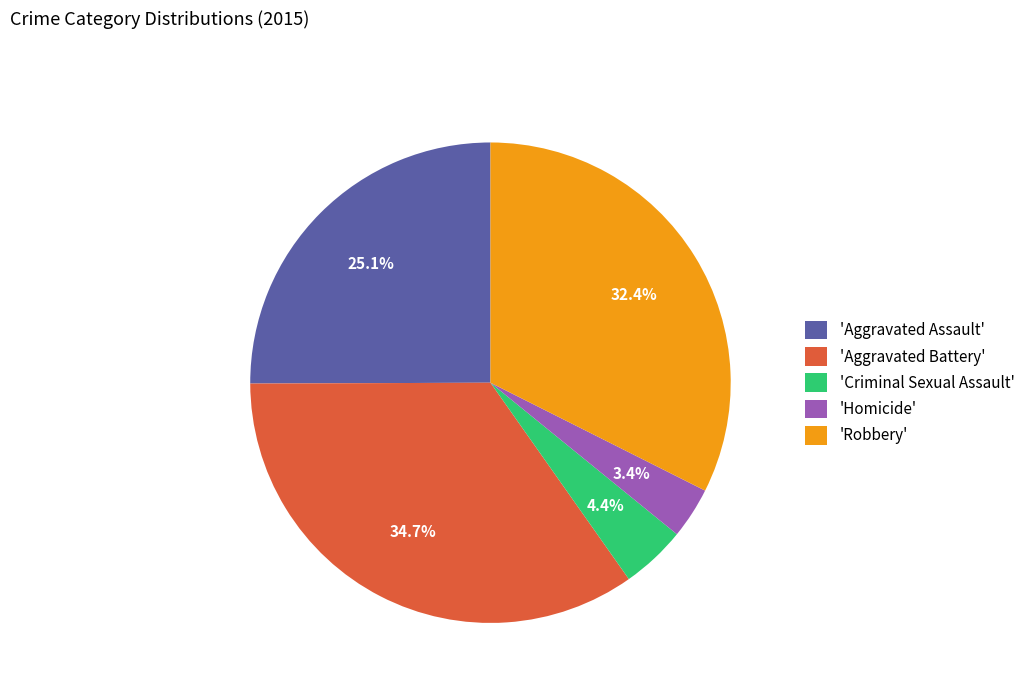

Which category has the smallest portion of the pie?

'Homicide'